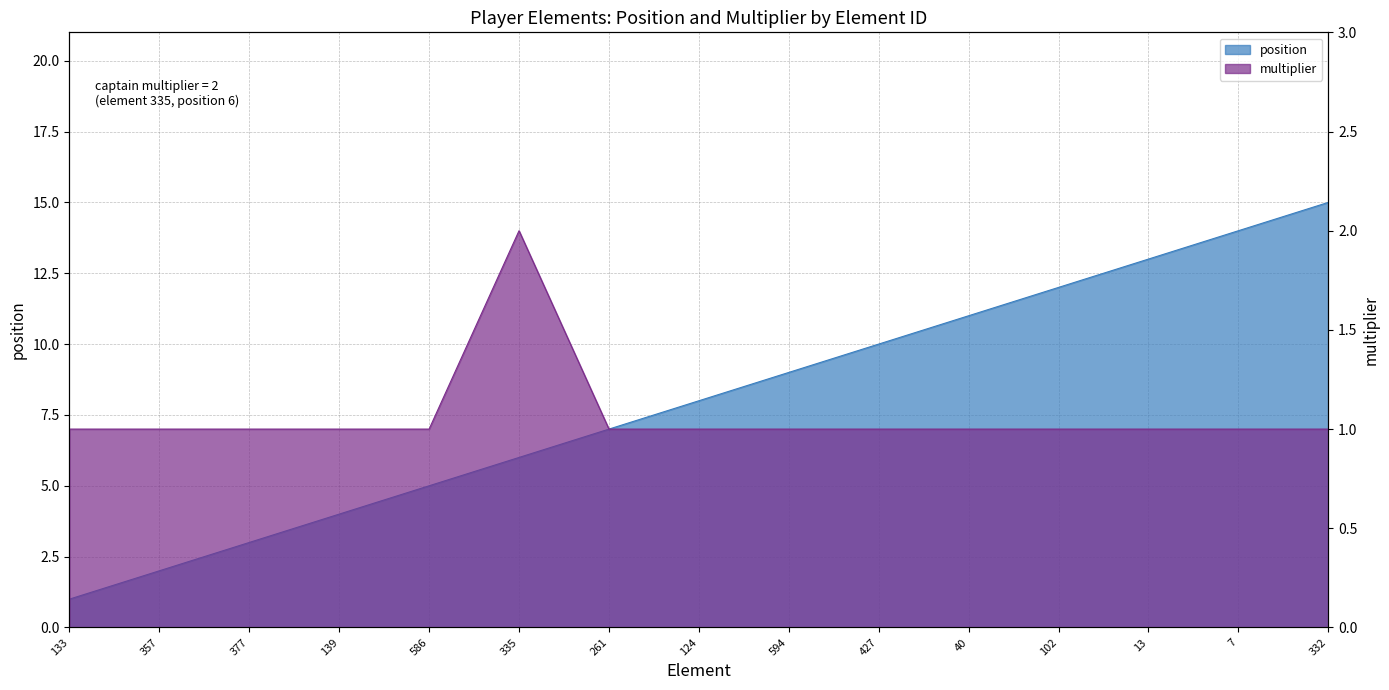

At which category is the sum across all series the highest?

332